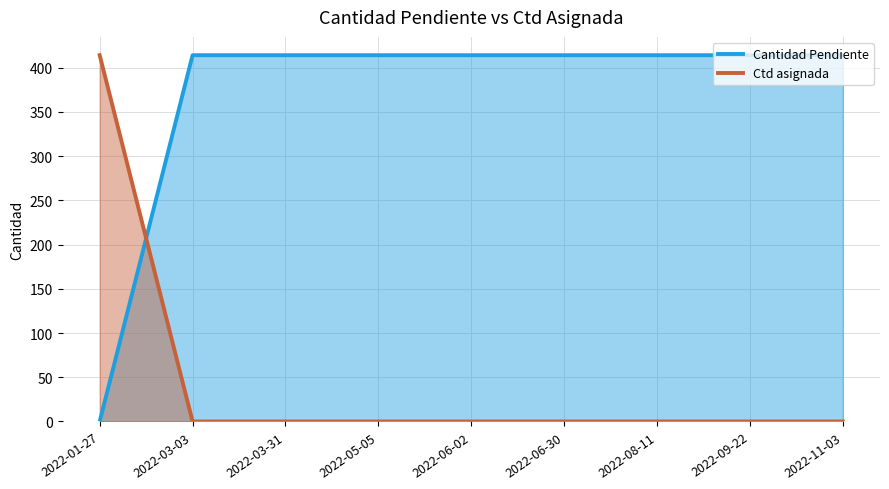

What value does the Ctd asignada series have at 2022-01-27, to the nearest 10?

410